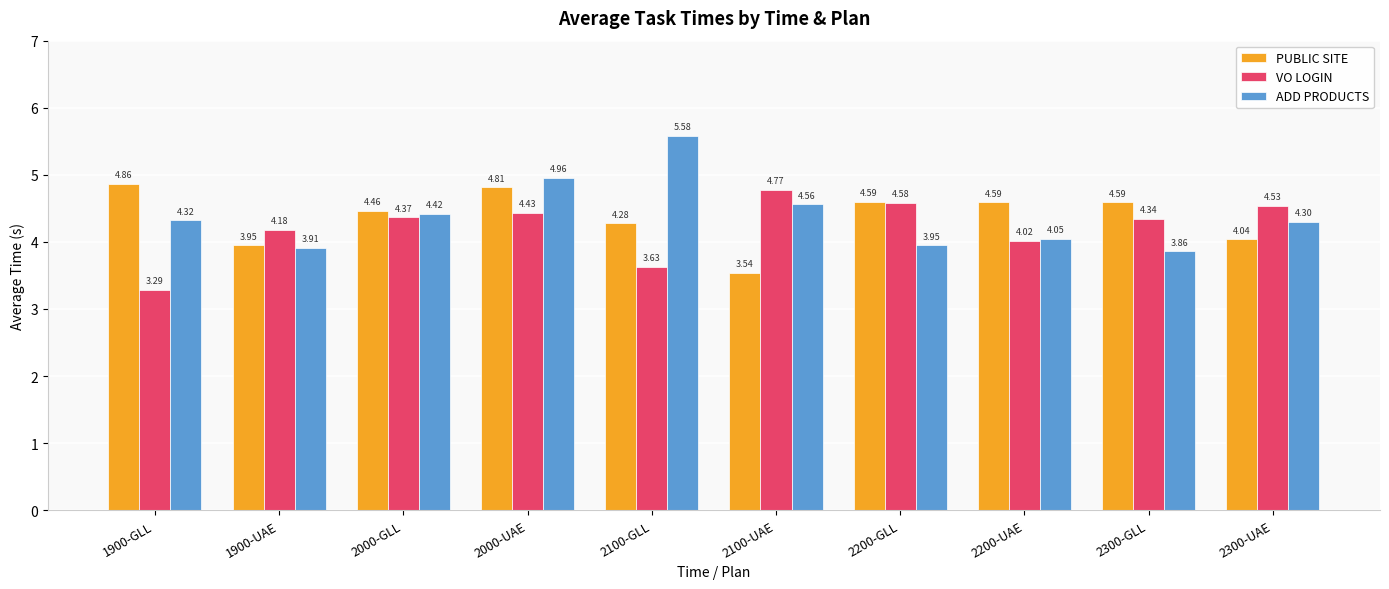

Which series has the widest spread of values?

ADD PRODUCTS